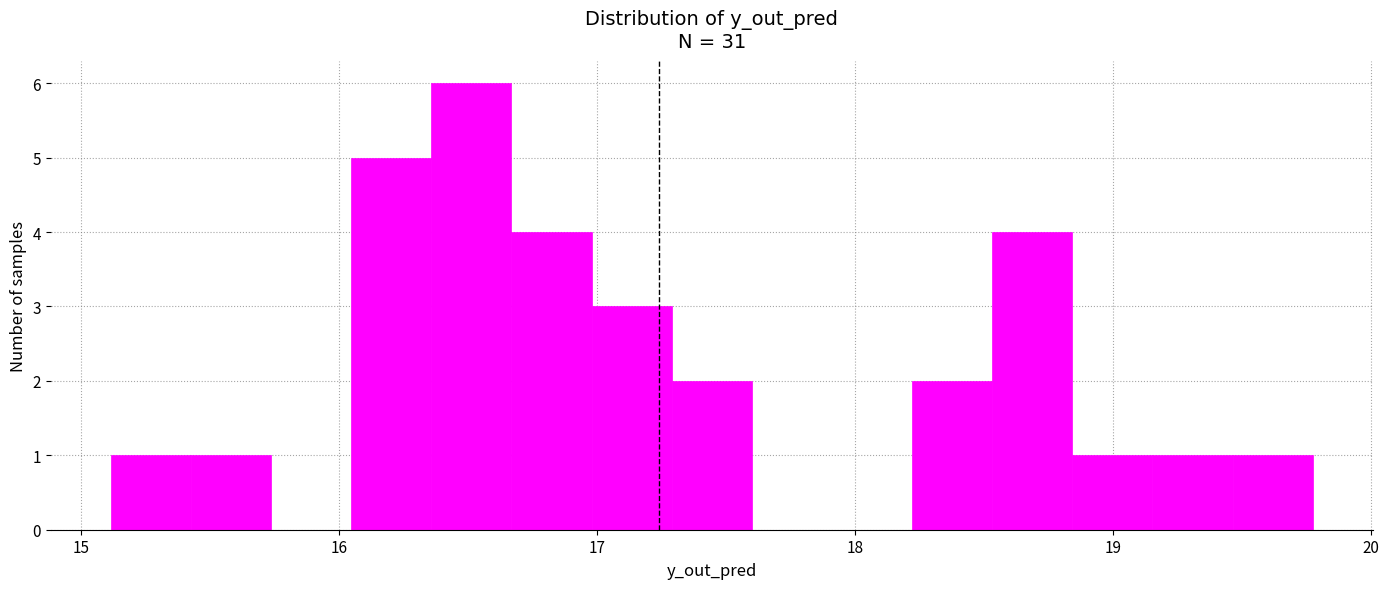

Around what value on the x-axis is the tallest bar? Give the approximate position of its centre, as read against the axis.

16.5